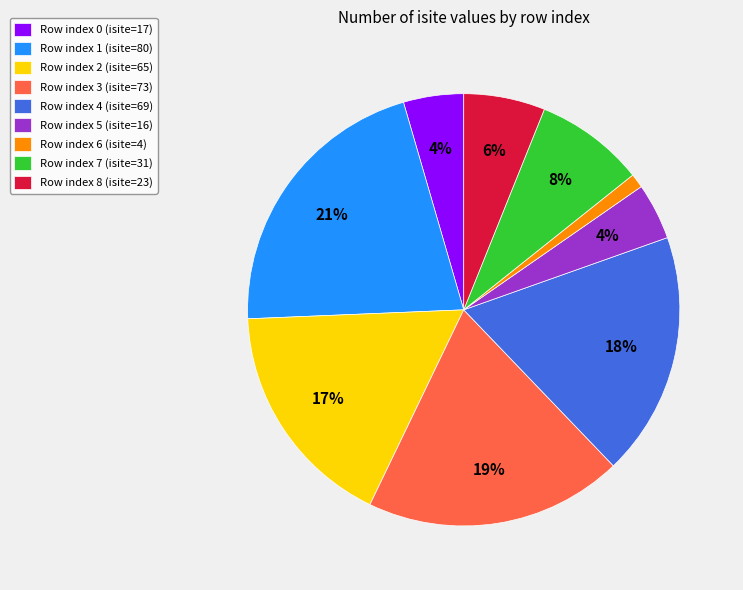

To the nearest percent, what is the difference between the largest and smallest slice percentages?

20%